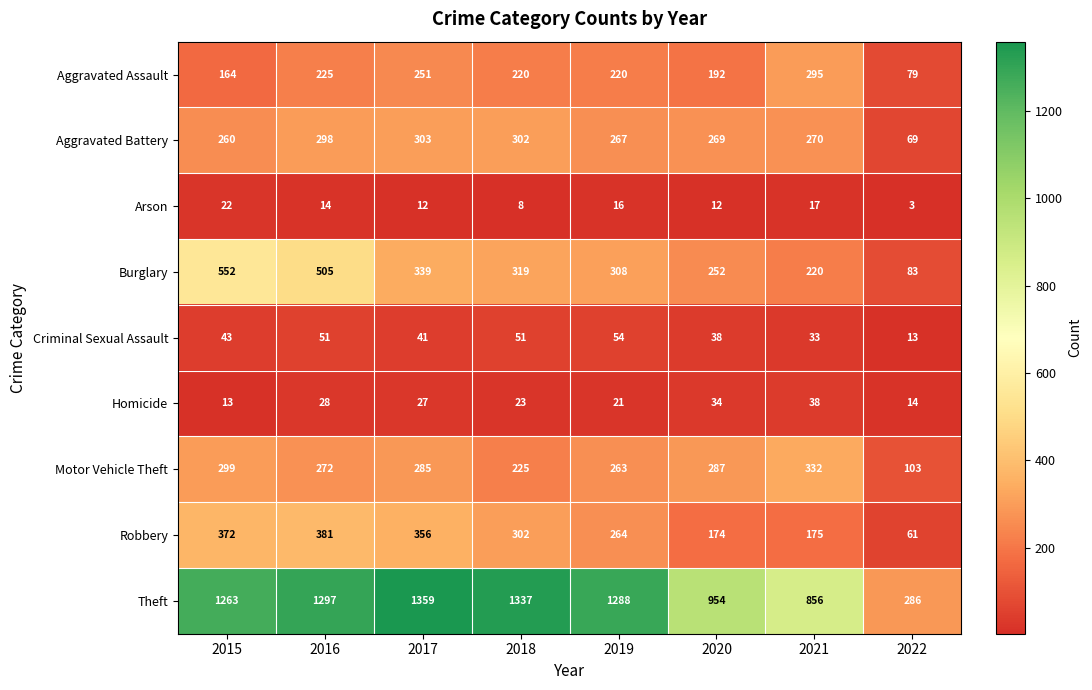

What is the difference between the second highest and minimum values in the Aggravated Assault series?

172